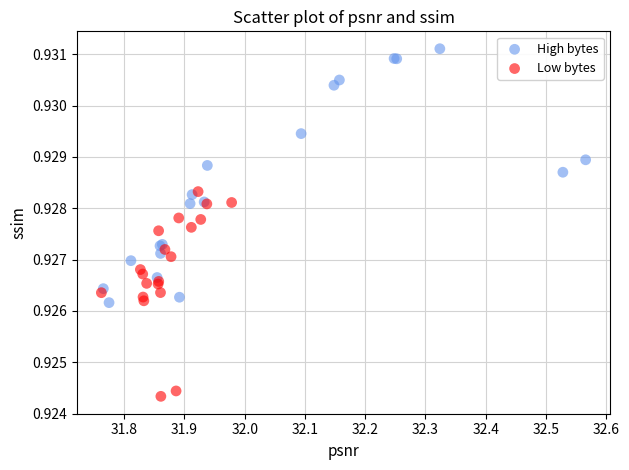

Which series contains the lowest Y value?

Low bytes